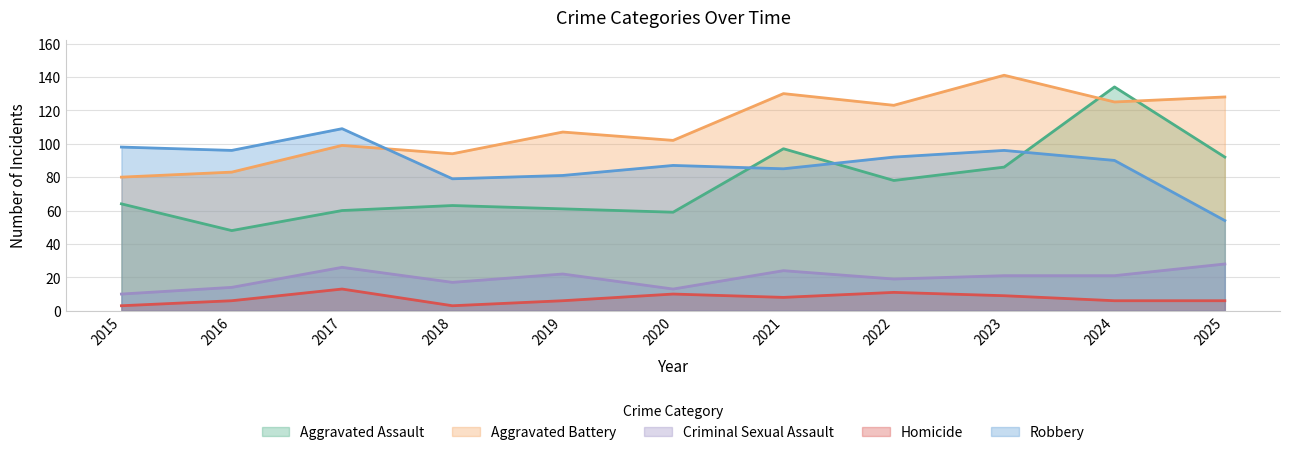

True or false: Robbery and Homicide intersect in this chart.

False